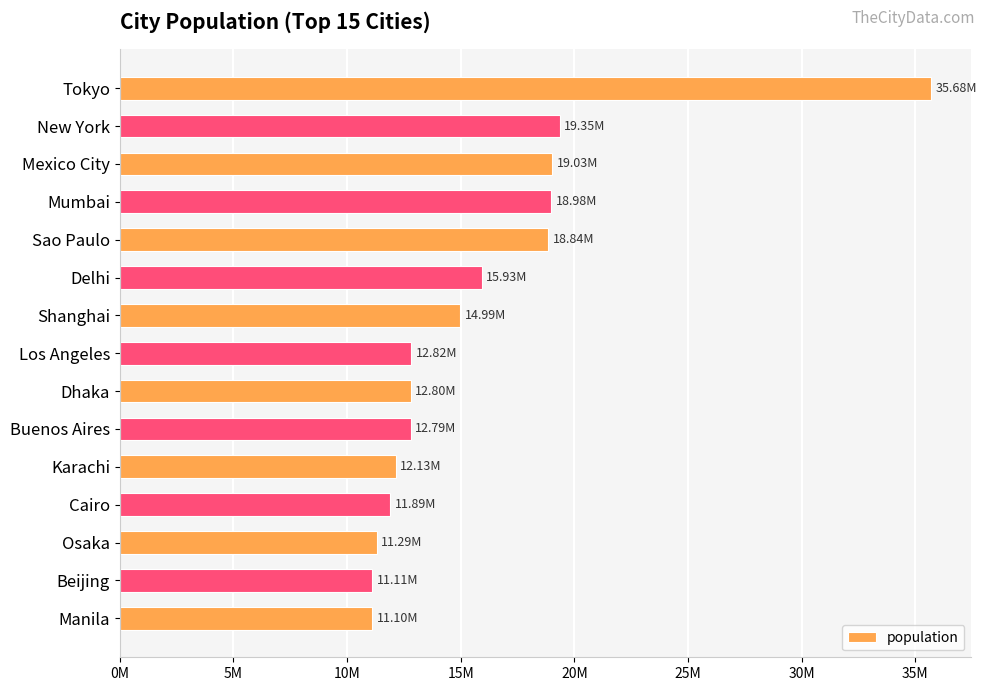

Are the bars horizontal?

Yes